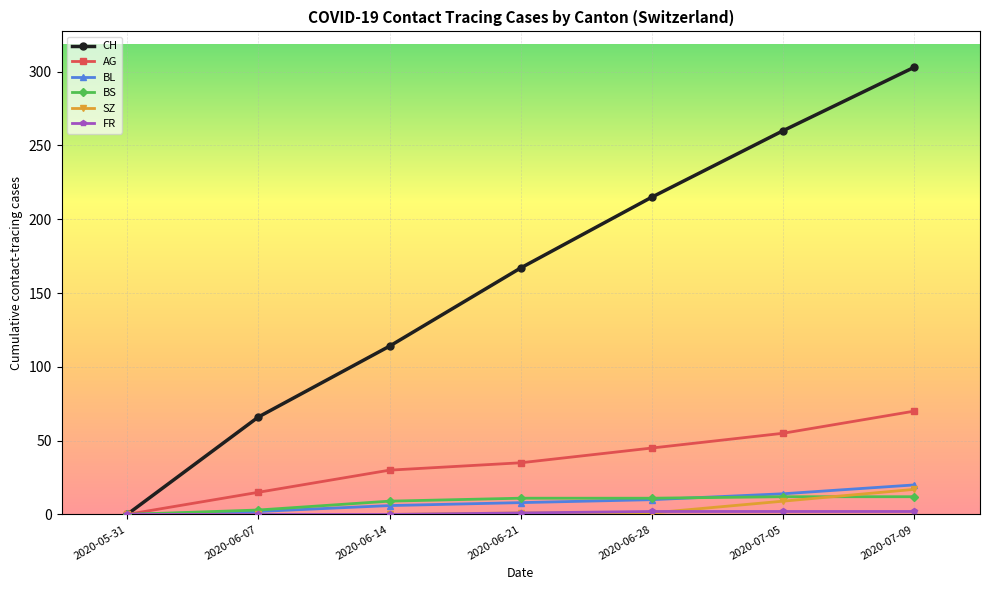

List the labels in order of CH value, largest first.

2020-07-09, 2020-07-05, 2020-06-28, 2020-06-21, 2020-06-14, 2020-06-07, 2020-05-31